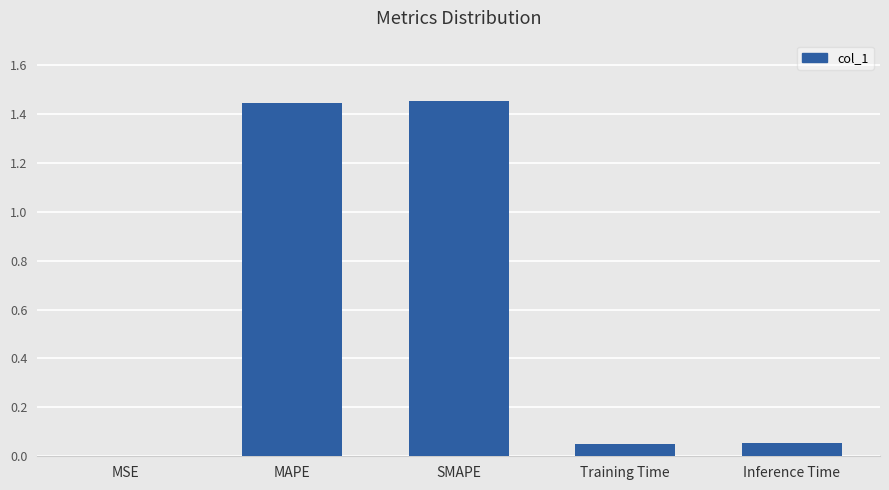

At which label is the value closest to 0?

MSE